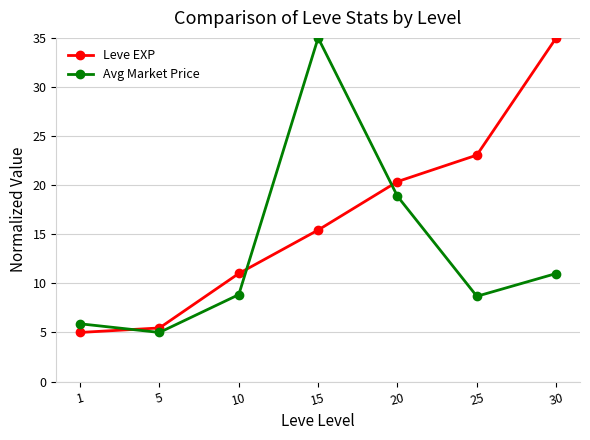

Where is the first local minimum for Avg Market Price?

5